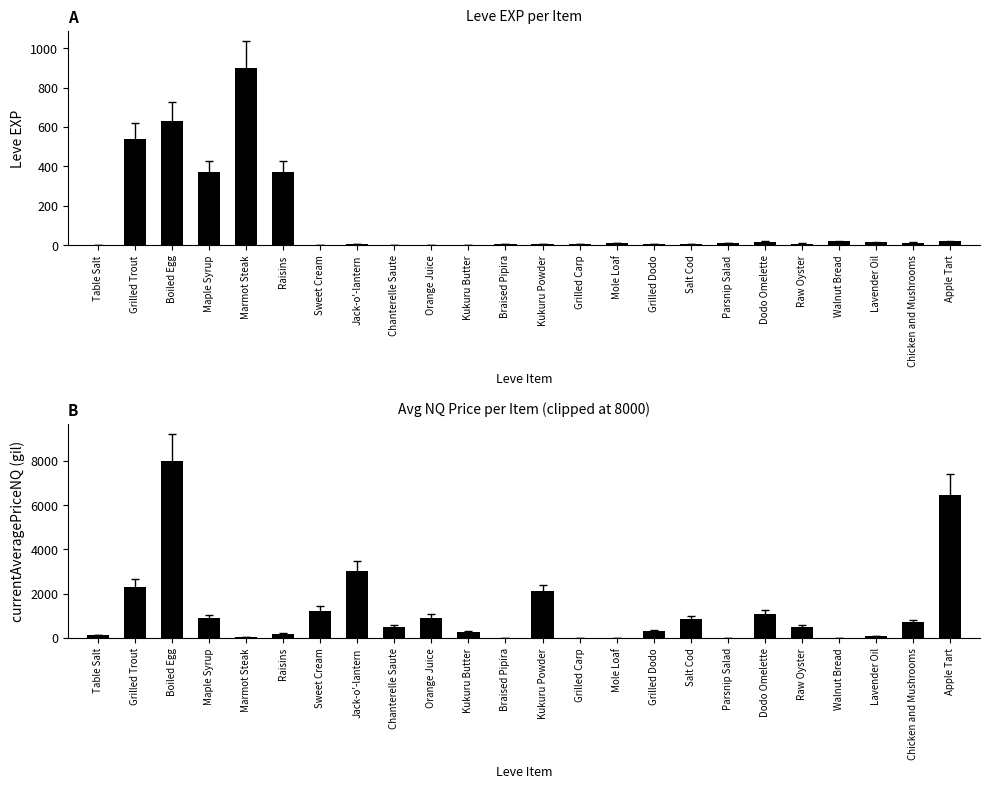

Is the value of Leve EXP at Raisins greater than the value of currentAveragePriceNQ at Apple Tart?

No